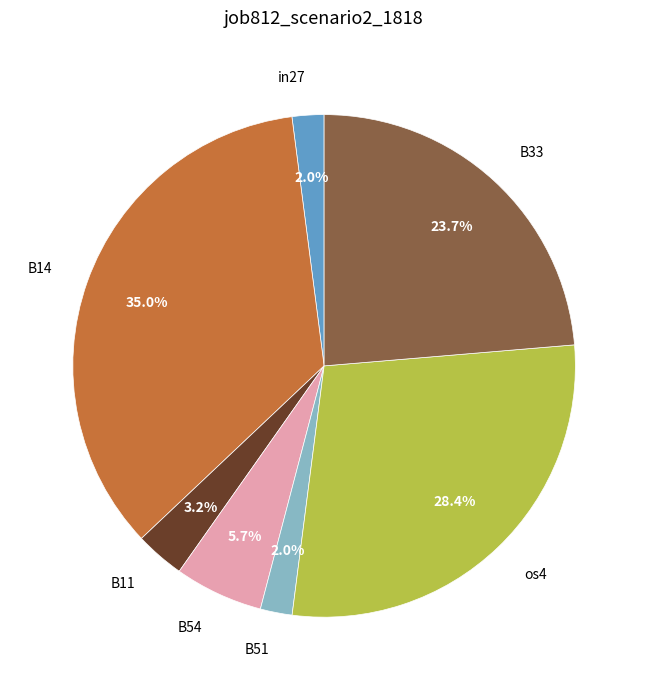

To the nearest percent, what portion does B14 represent?

35%